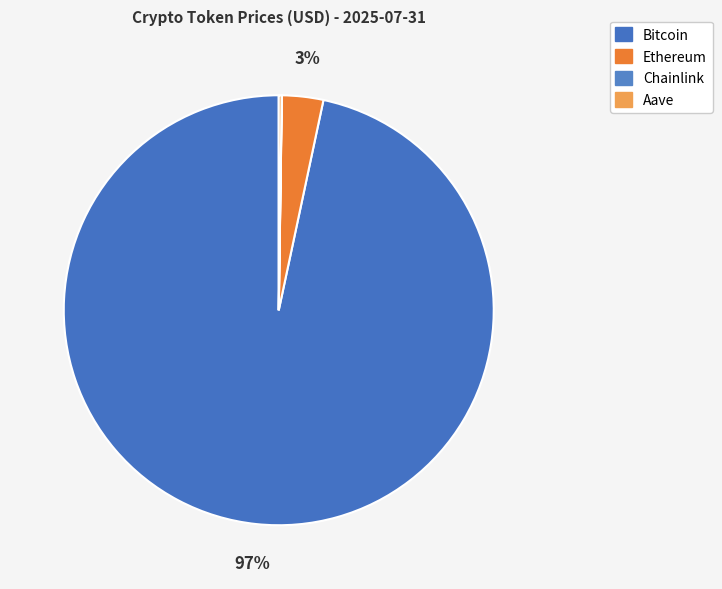

Count the number of slices in the pie.

4